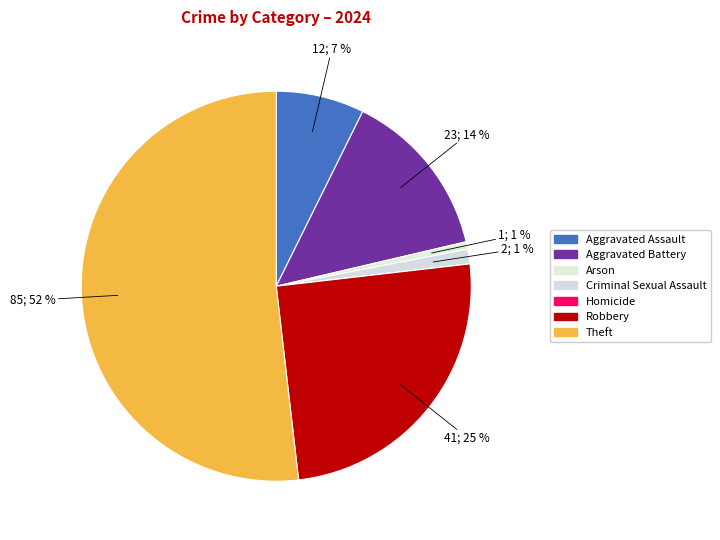

To the nearest percent, what is the difference between the Theft and Aggravated Assault slice percentages?

45%